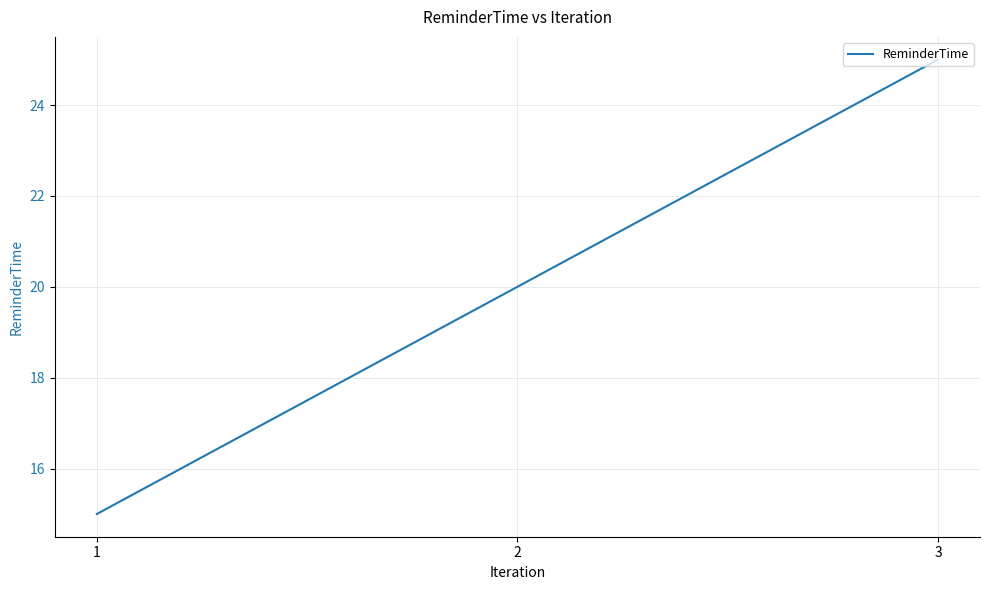

Count the values in the range 15 to 25.

3